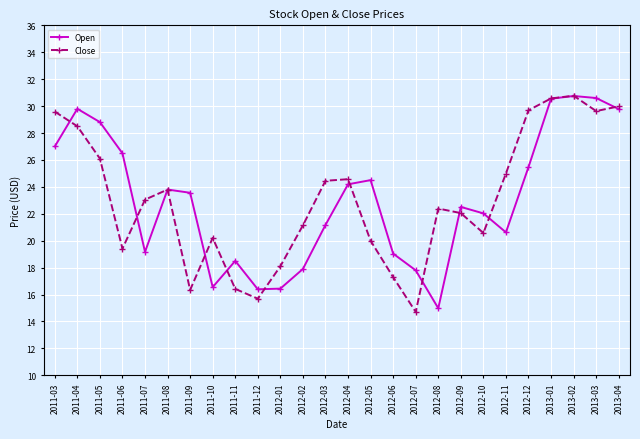

At how many categories does at least one series exceed 28?

8